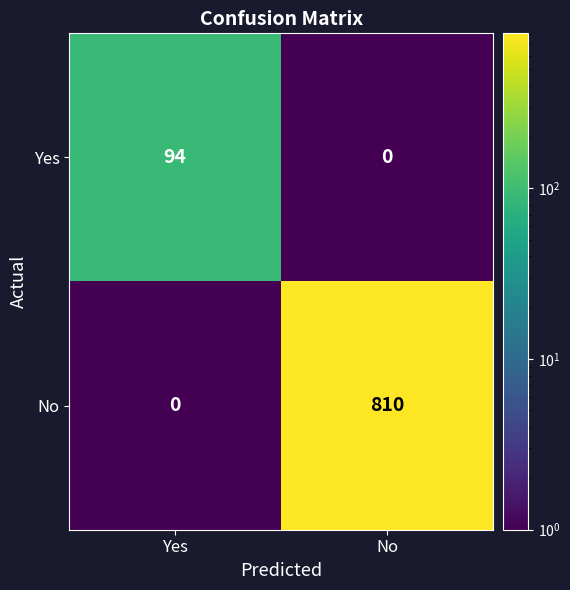

Which category has the lowest value in the No series?

Yes